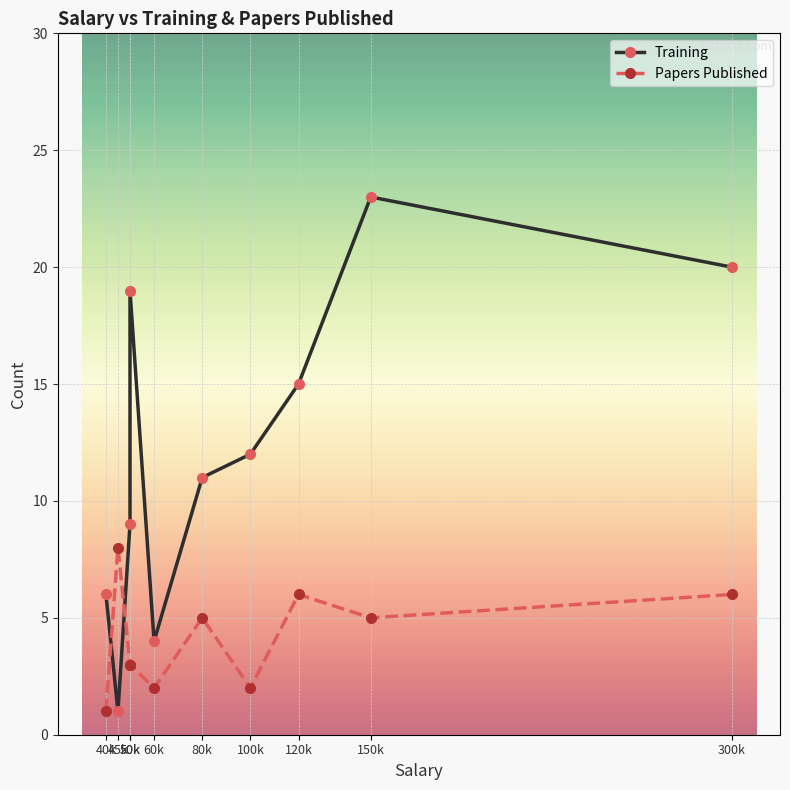

At which label is Training closest to 12?

100k